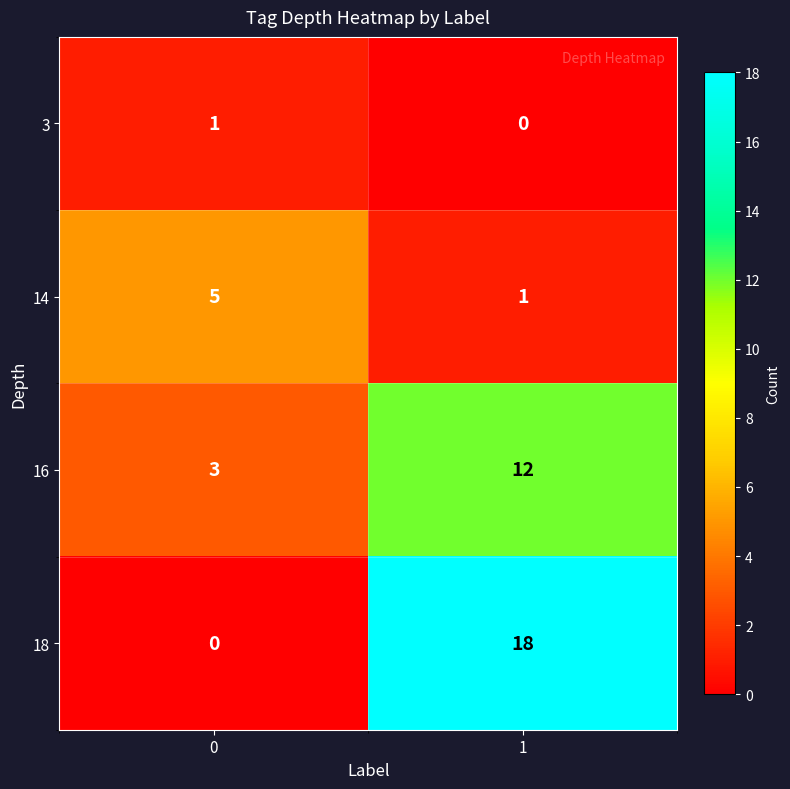

Which series has the largest range (max minus min)?

18